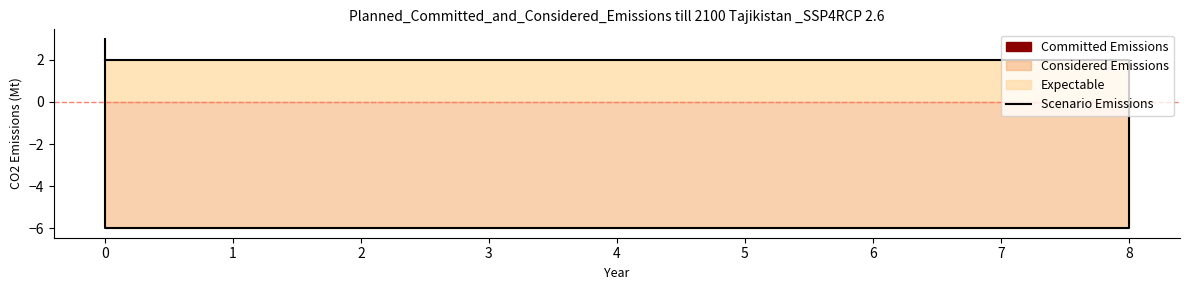

The chart shows a value of -2 at 0. True or false?

False